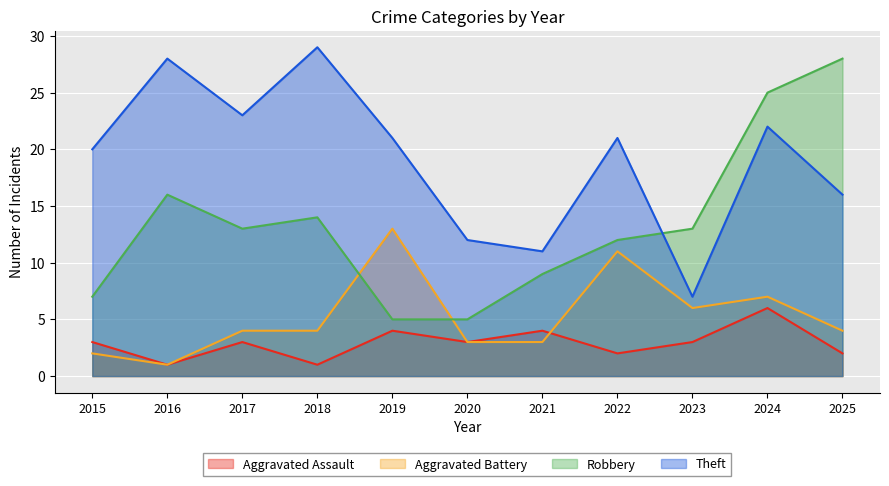

Is it true that Aggravated Assault equals 1 at 2025?

False